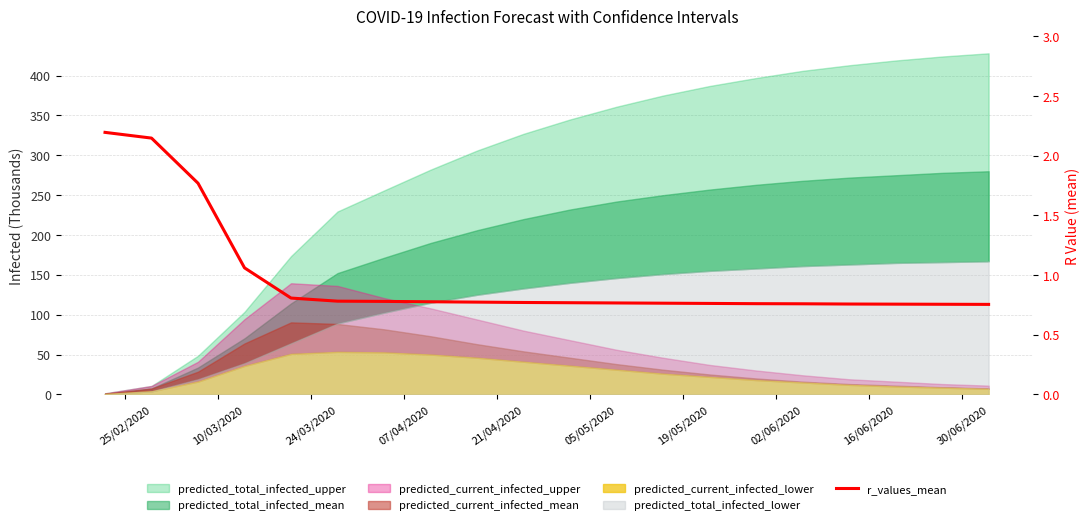

Does the chart display data point markers on the line(s)?

No